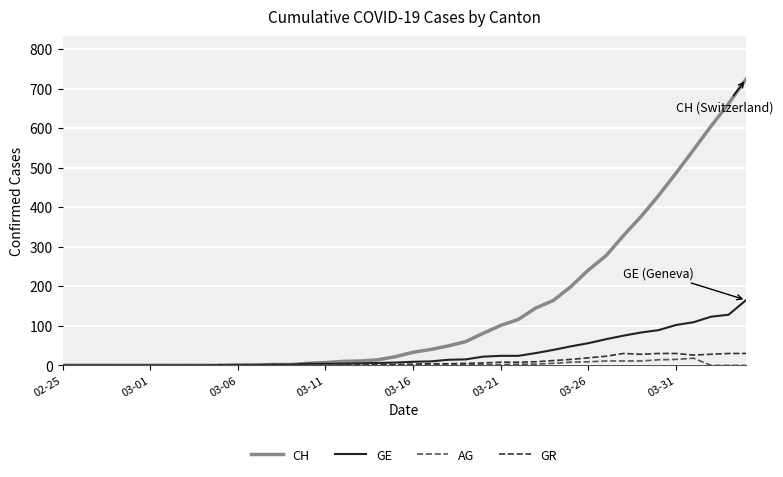

What is the greatest value displayed?

724